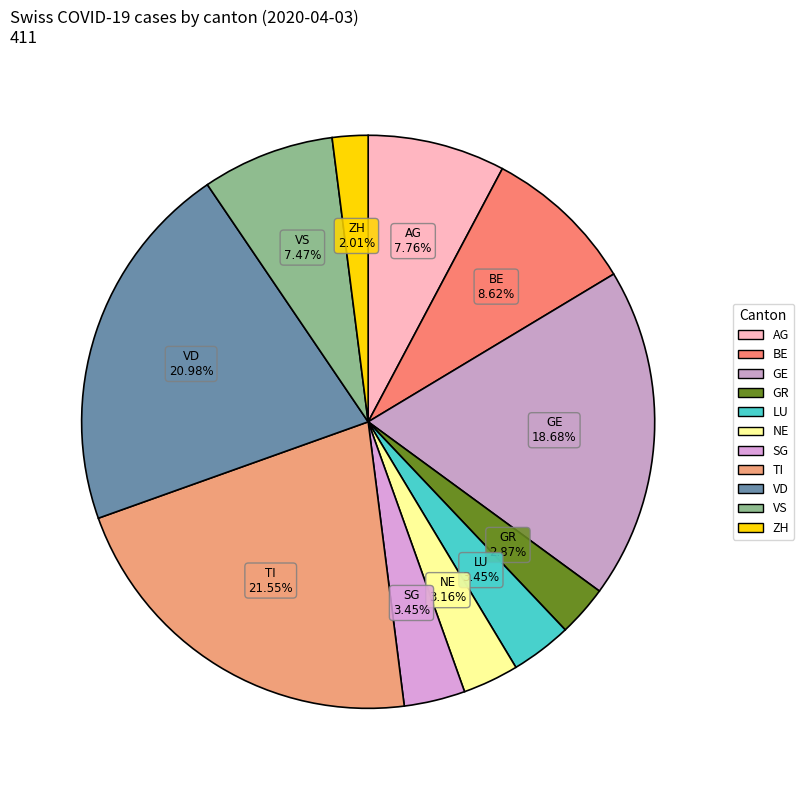

How many slices are in this pie chart?

11